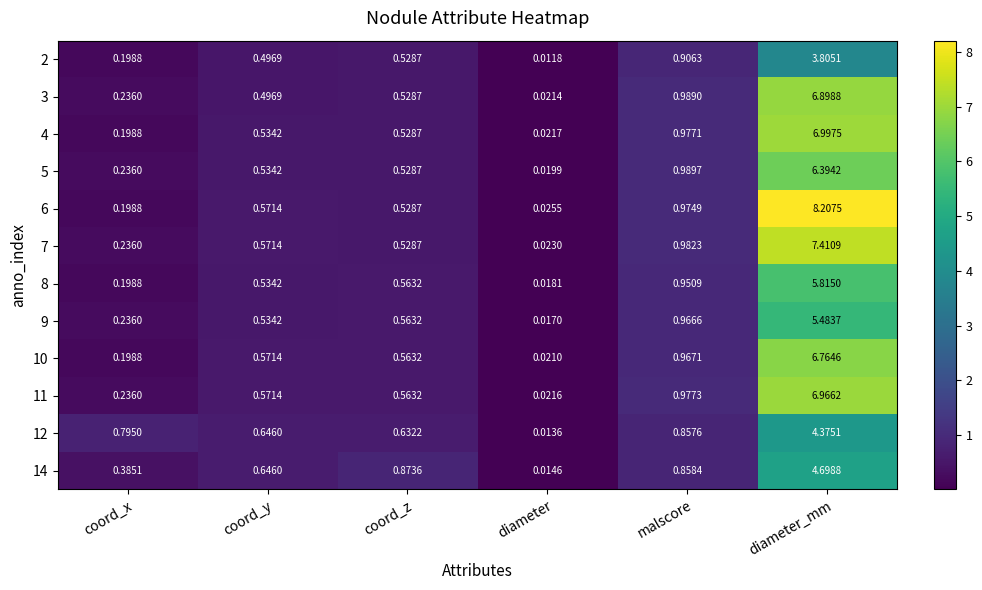

List the labels in order of 5 value, smallest first.

diameter, coord_x, coord_z, coord_y, malscore, diameter_mm